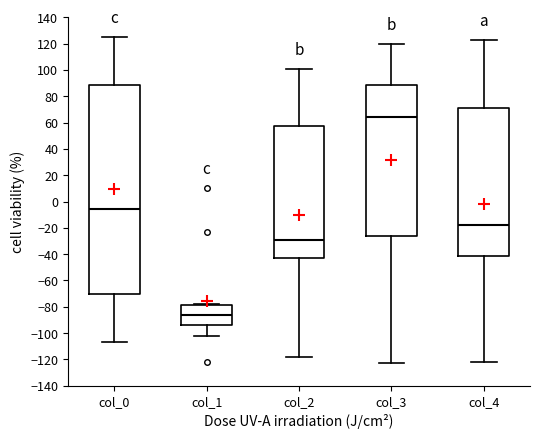

Reading left to right, read every box against the y-axis: the position of its median line, the range the box covers, and the ends of its whiskers. The values are not printed on the chart, so give them approximately, as read against the axis.

col_0: median -6, box -70 to 88, whiskers -106 to 126
col_1: median -86, box -94 to -78, whiskers -102 to -78 (just above the box's upper edge)
col_2: median -30, box -42 to 58, whiskers -118 to 102
col_3: median 64, box -26 to 88, whiskers -122 to 120
col_4: median -18, box -42 to 72, whiskers -122 to 124